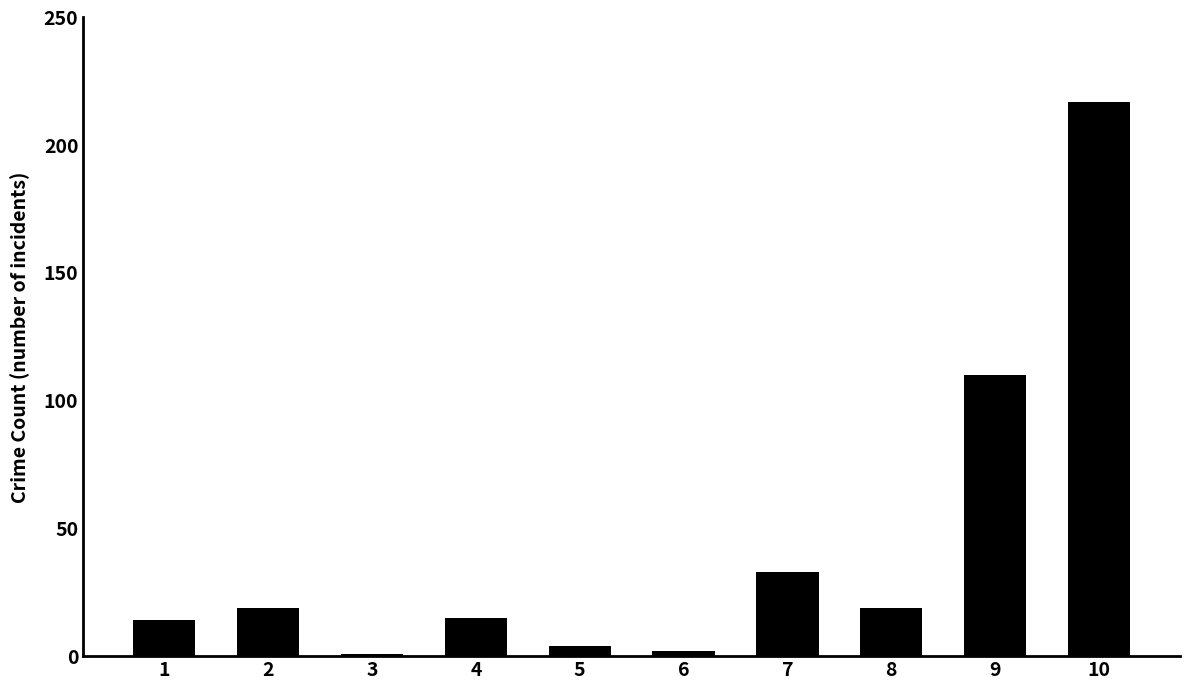

At which category does the chart reach its peak across all series?

10